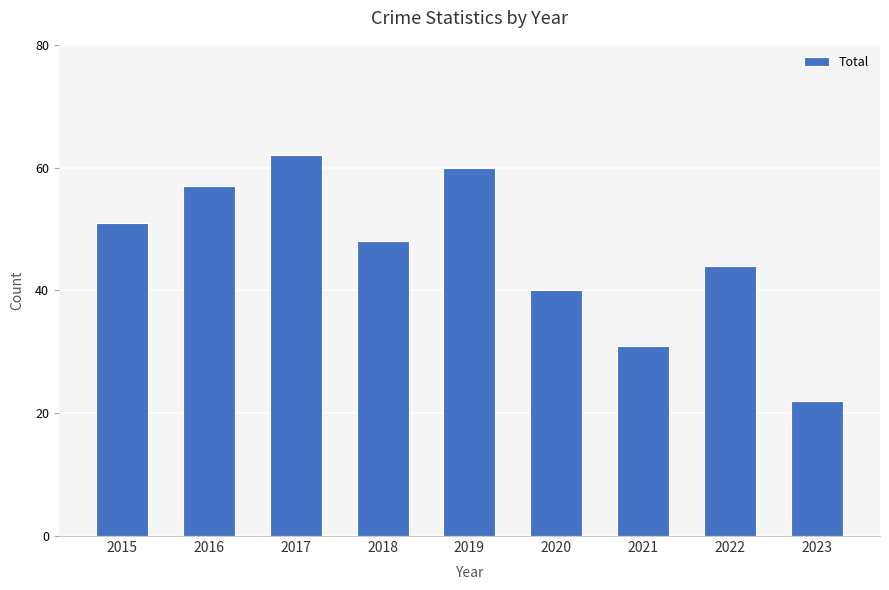

How many distinct data groups are displayed?

1